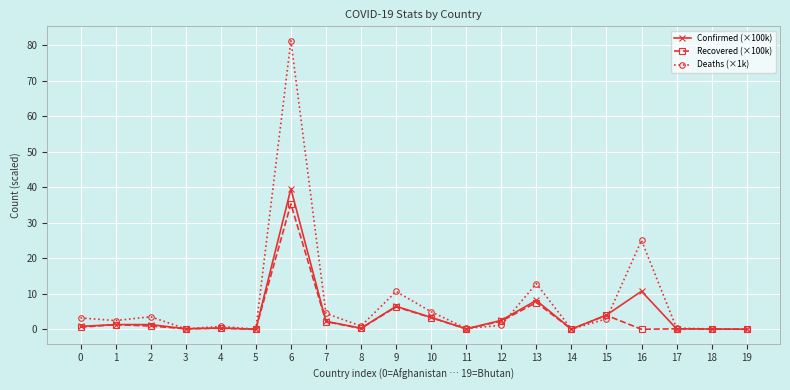

The Confirmed (×100k) series shows 2.5 at 12. True or false?

True